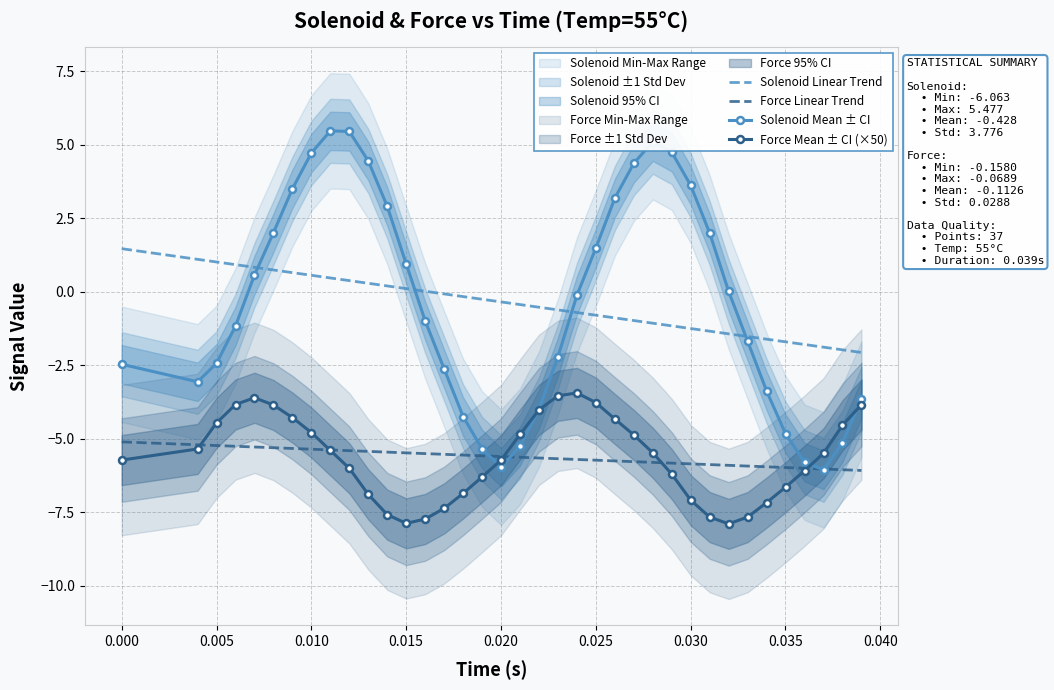

How many series are shown in this chart?

2